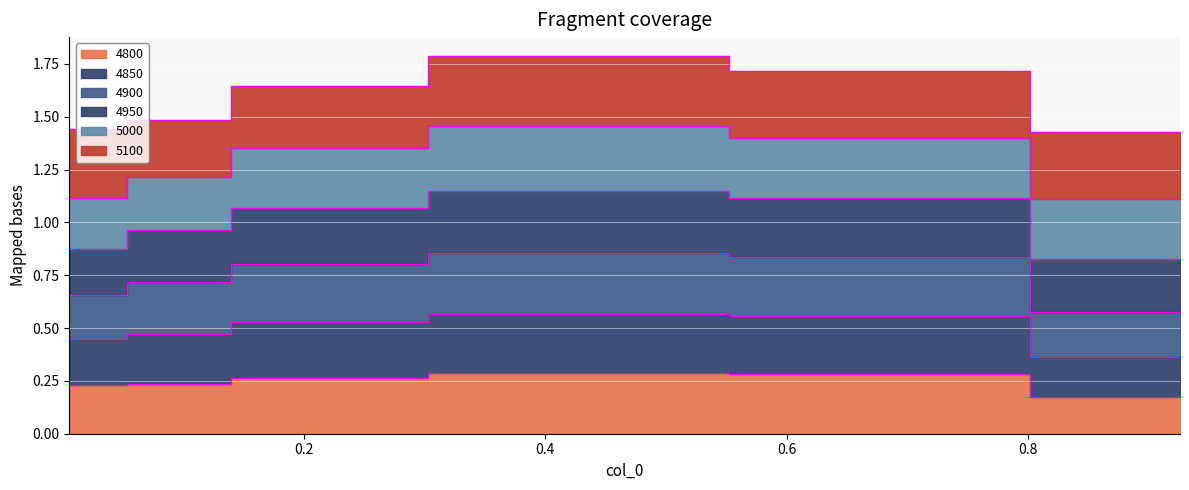

True or false: 4850 and 4900 intersect in this chart.

False